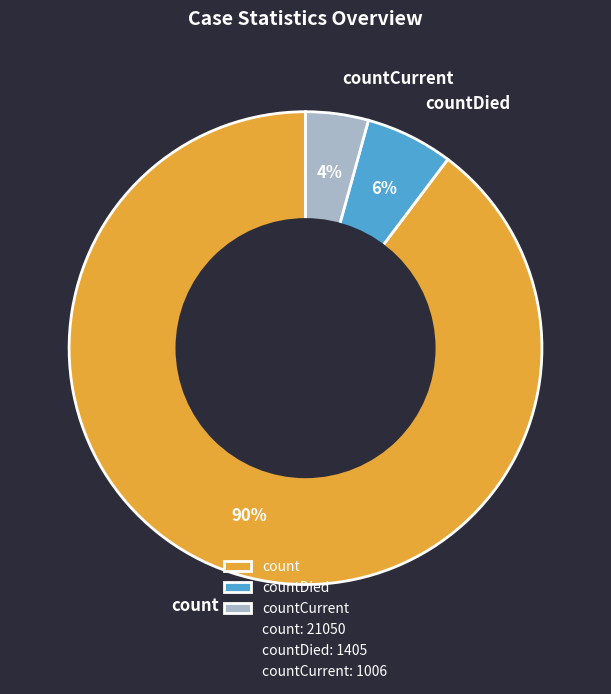

What is the largest slice in the pie chart?

count